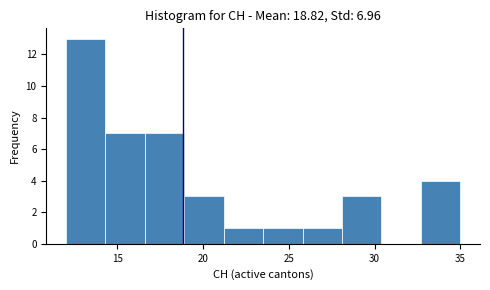

Over which range of the x-axis is the bar tallest?

12.0 to 14.3